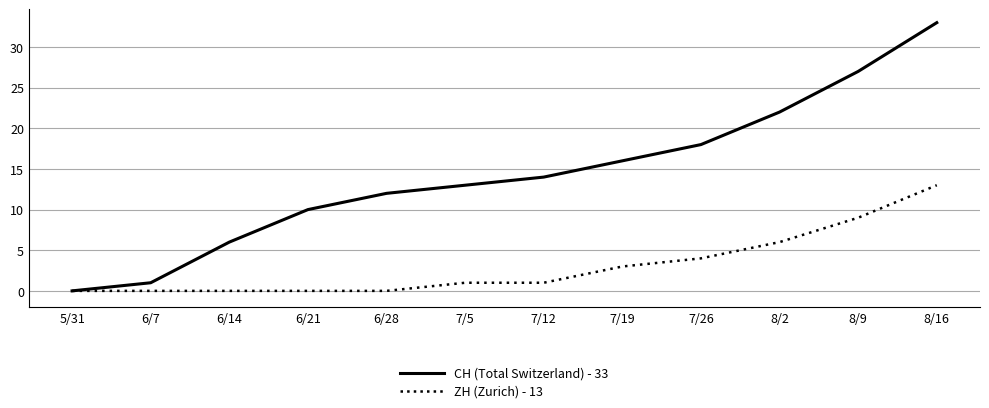

Reading left to right, list all the values displayed in this chart.

CH (Total Switzerland) - 33: 0	1	6	10	12	13	14	16	18	22	27	33
ZH (Zurich) - 13: 0	0	0	0	0	1	1	3	4	6	9	13